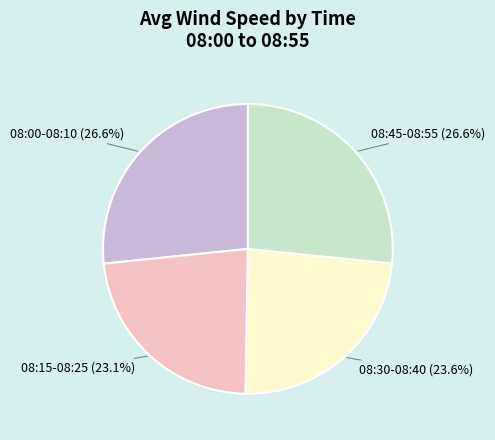

Is there any slice that represents more than half of the pie?

No